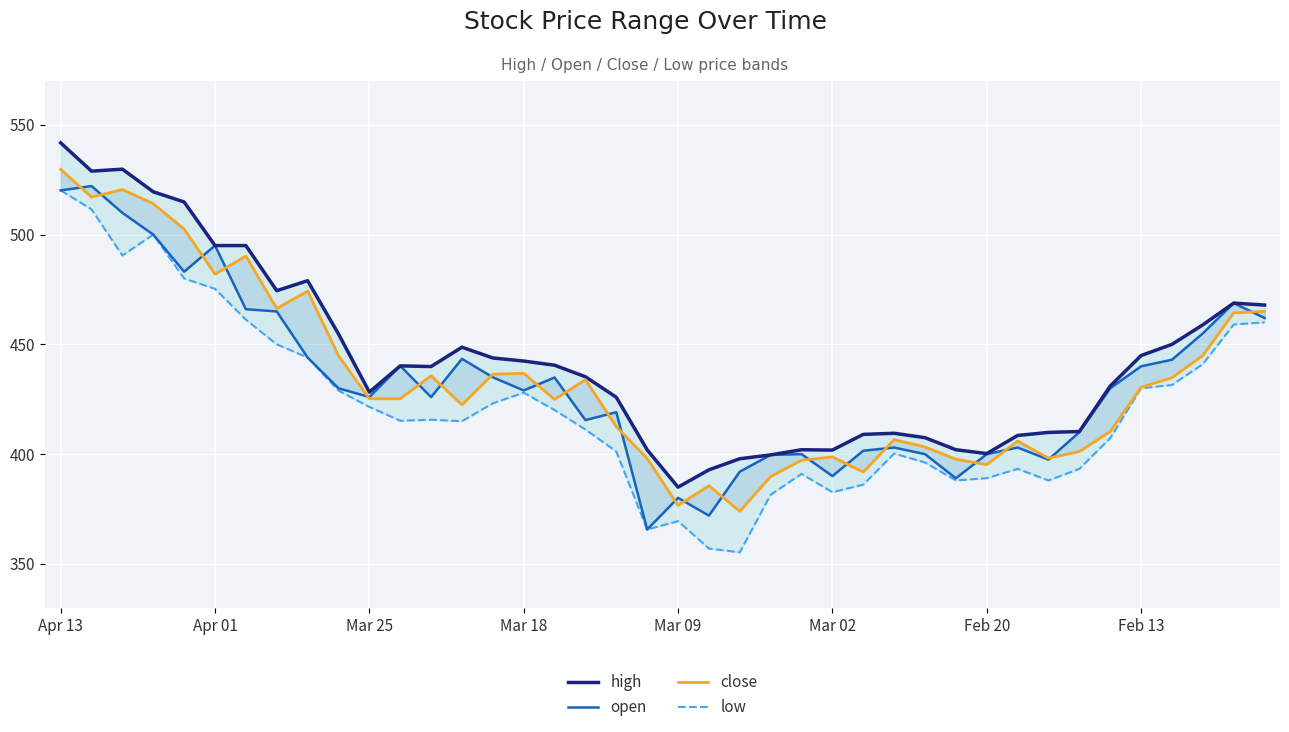

Reading left to right, list all the values displayed in this chart.

high: 541.8	528.9	529.8	519.5	514.9	495.0	495.0	474.4	479.0	454.8	428.2	440.2	439.9	448.7	443.8	442.4	440.5	435.2	425.9	401.9	384.9	392.9	397.9	399.6	402.0	401.9	409.0	409.5	407.5	402.0	400.2	408.5	409.9	410.3	431.0	444.9	450.0	458.9	468.8	467.9
open: 520.1	522.1	509.9	500.0	483.1	495.0	466.0	465.0	444.0	430.0	426.0	440.2	425.9	443.4	435.0	429.0	434.9	415.5	419.1	365.6	380.1	372.0	392.0	399.6	400.0	390.0	401.6	403.0	400.0	389.0	400.0	403.0	397.5	410.0	430.0	440.0	443.0	455.0	468.8	462.0
close: 529.7	517.1	520.5	514.1	502.5	482.0	490.2	466.4	474.2	444.9	425.2	425.2	435.7	422.4	436.4	436.8	424.9	433.9	412.5	398.1	376.6	385.6	374.0	389.8	397.2	398.8	391.9	406.6	403.2	397.7	395.2	405.9	398.1	401.2	410.3	430.5	434.8	444.9	464.4	465.1
low: 520.1	511.5	490.5	500.0	480.0	475.3	461.2	450.0	444.0	428.9	421.5	415.2	415.6	415.0	423.1	428.0	420.1	411.2	401.2	365.6	369.5	357.0	355.2	381.5	391.0	382.6	386.1	400.2	396.2	388.0	389.1	393.3	388.0	393.3	407.3	430.0	431.5	441.0	459.1	460.0